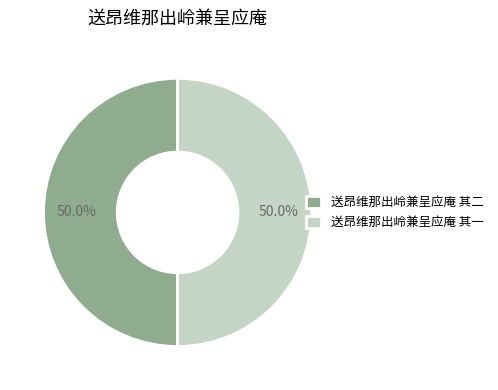

Approximately how many times larger is the value at 送昂维那出岭兼呈应庵 其二 compared to 送昂维那出岭兼呈应庵 其一?

1.0